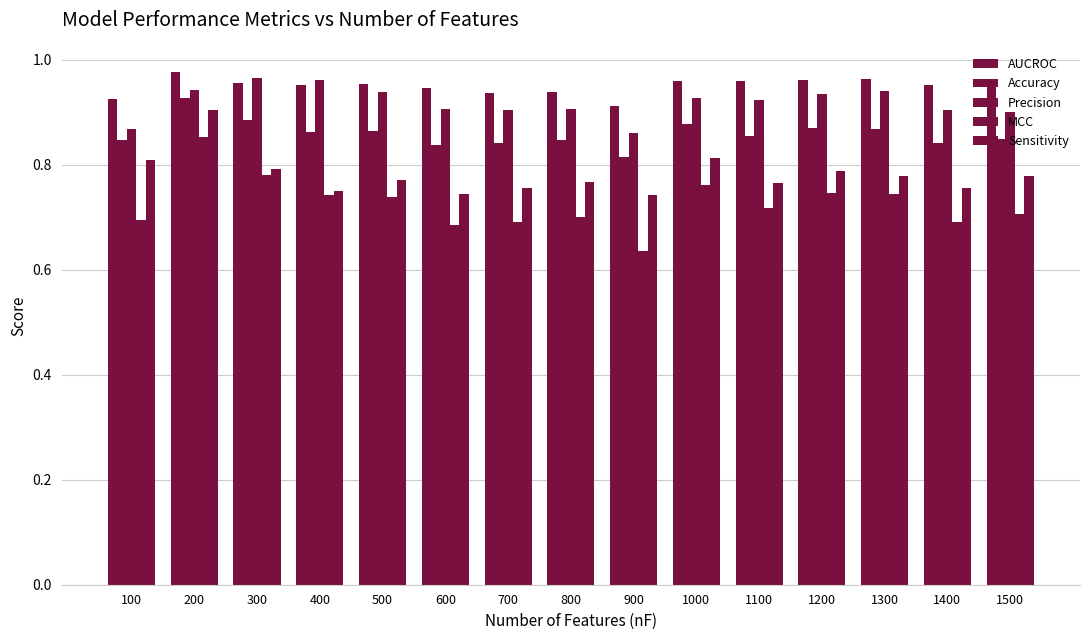

Are the bars grouped side by side (vs. stacked)?

Yes